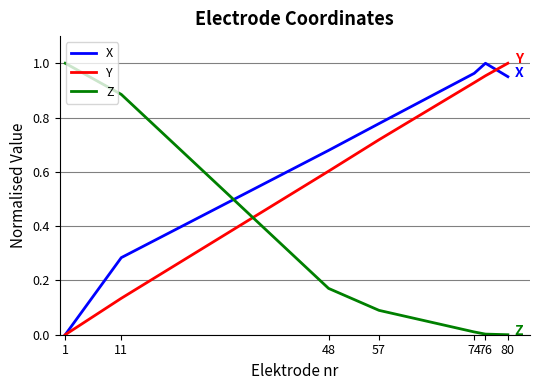

Between which two adjacent categories do Z and X first intersect?

11 and 48